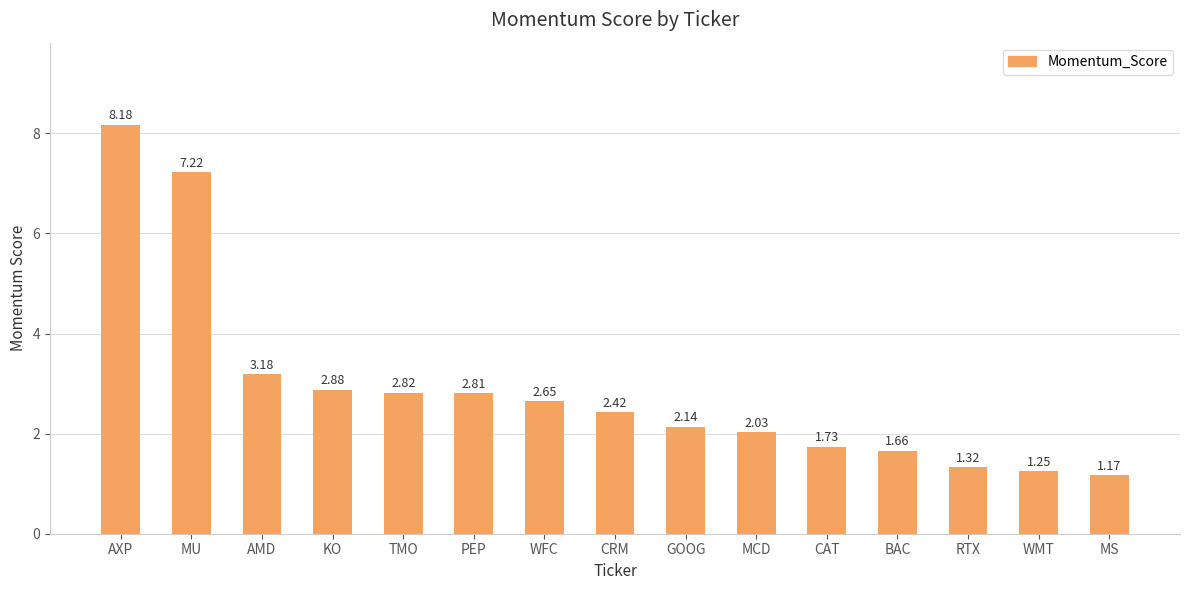

What is the difference between the values at WMT and PEP?

1.6